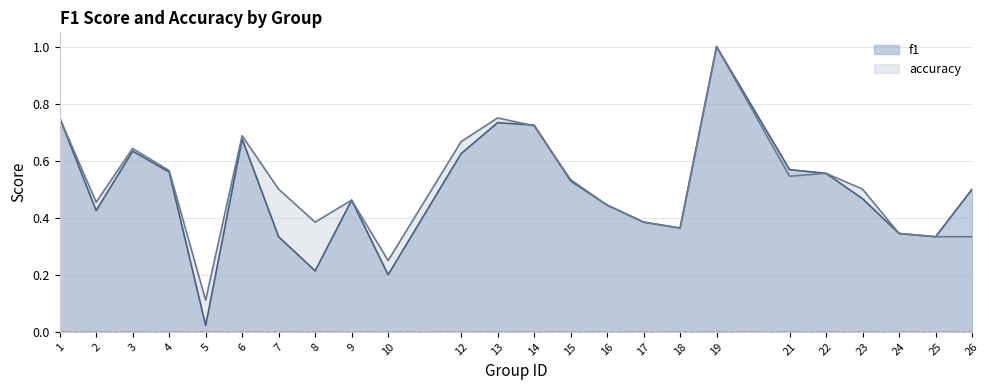

Which series changed the most between 8 and 21?

f1